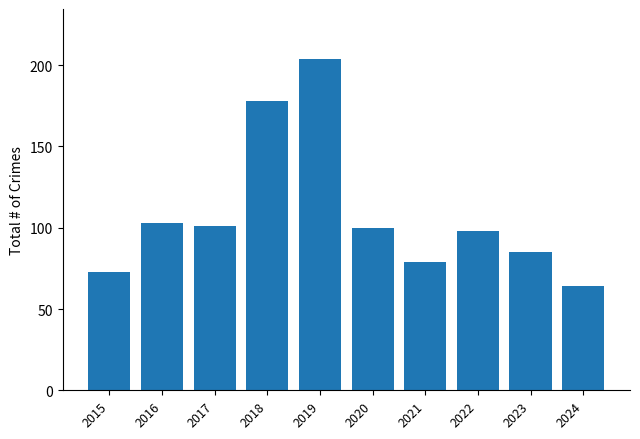

What is the value of the 7th bar from the left?

79